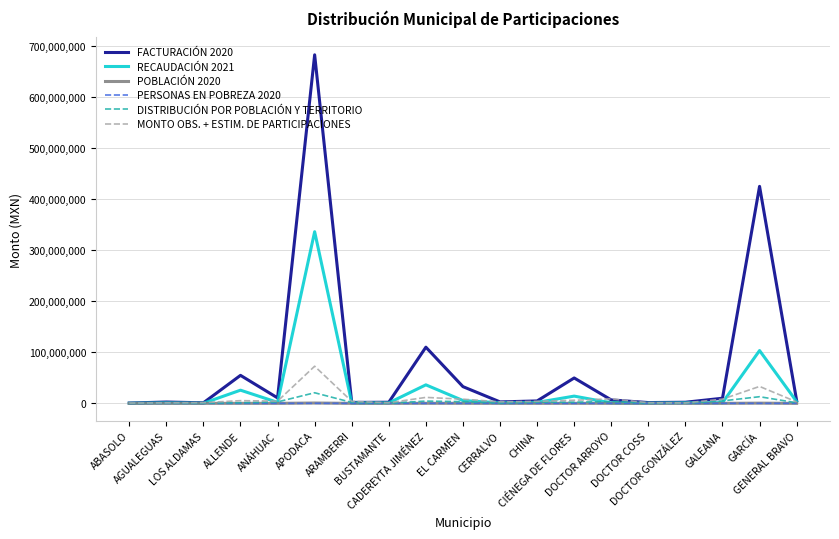

Which series has the widest spread of values?

FACTURACIÓN 2020